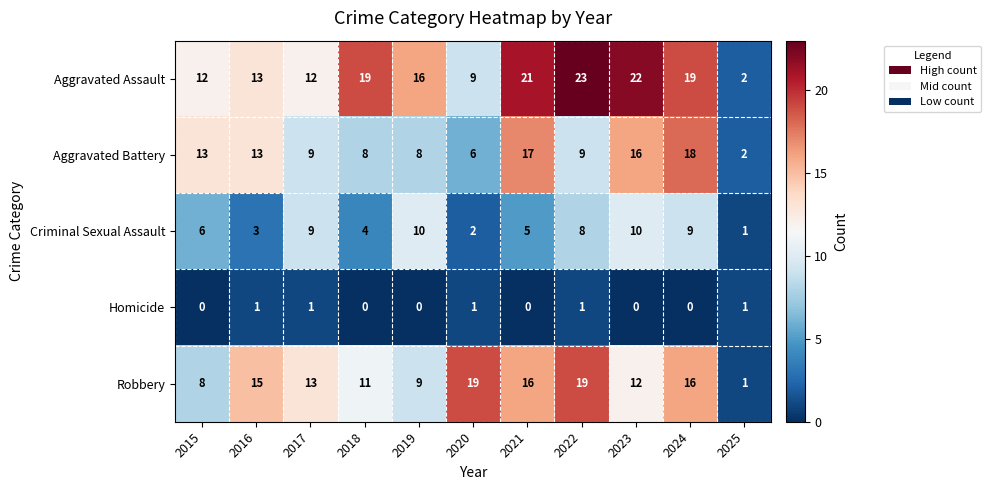

Which series has the largest total across all categories?

Aggravated Assault